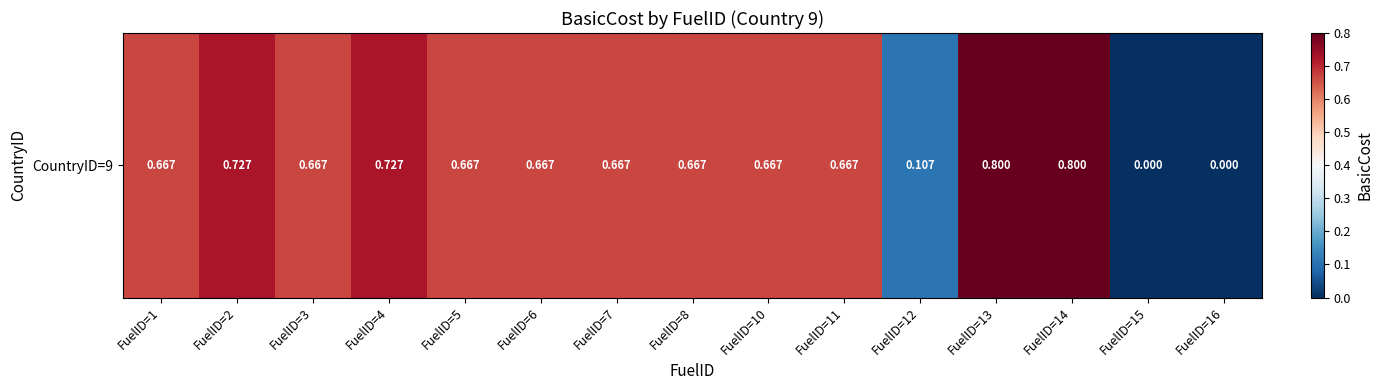

The value at FuelID=1 is 0.2. True or false?

False